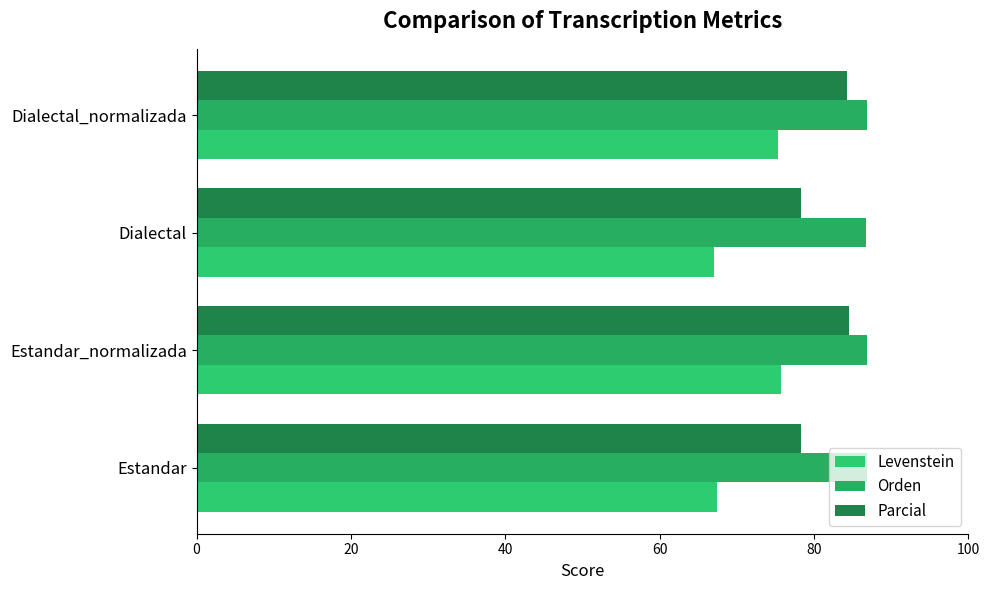

How many data points in Parcial are above 84?

2